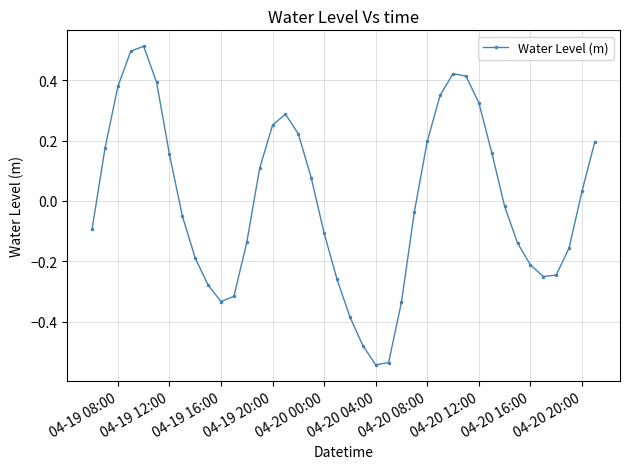

How many data points are less than 0?

21